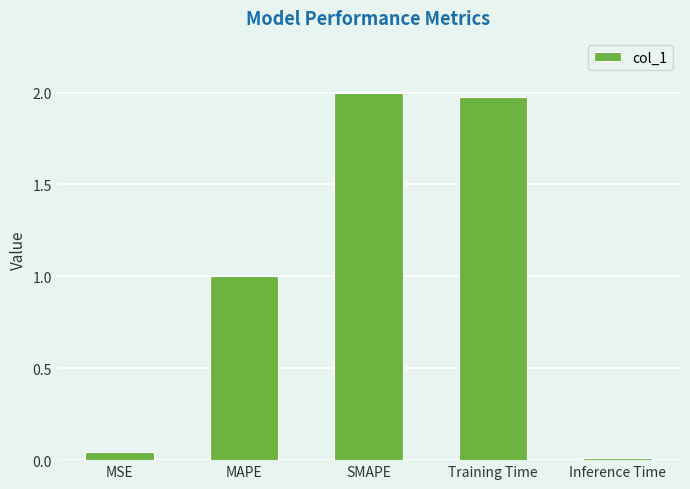

At which category does the chart reach its peak across all series?

SMAPE